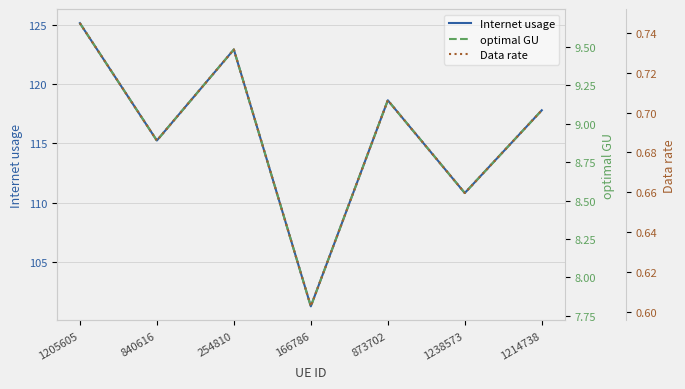

True or false: optimal GU has more than 0 points higher than both neighbors.

True